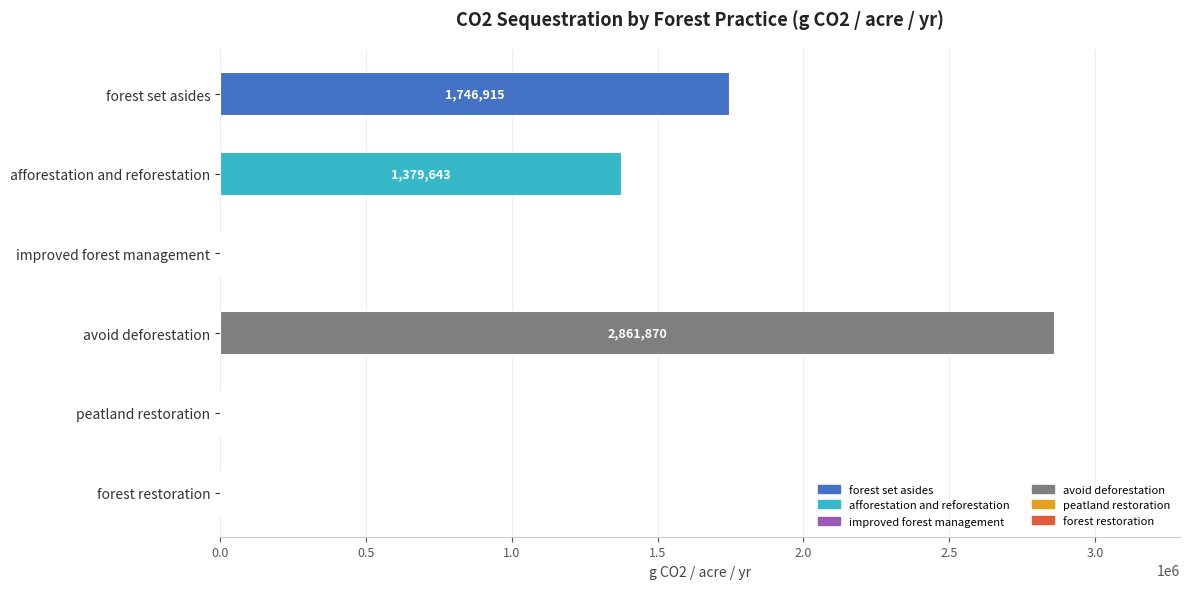

True or false: the data shows 0.0 at forest restoration.

True